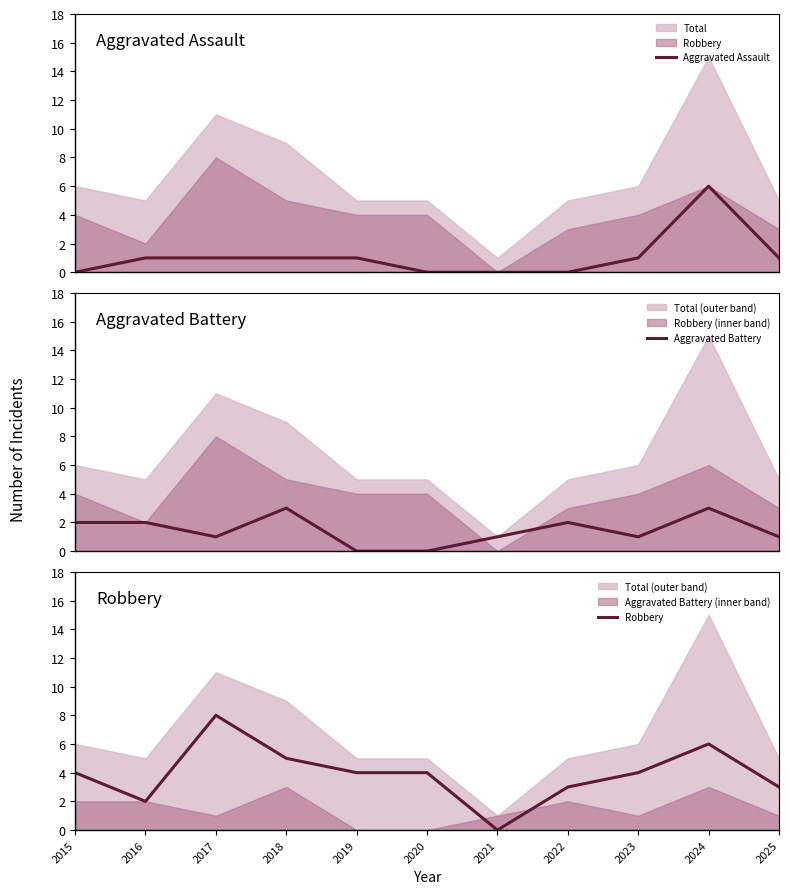

Which series ends up on top after the final intersection of Aggravated Battery and Robbery?

Robbery